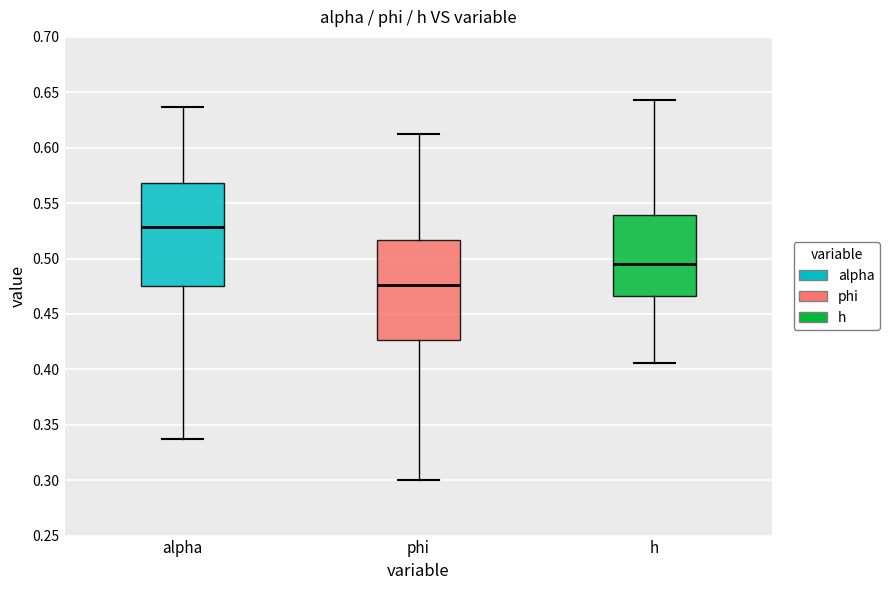

Reading left to right, read every box against the y-axis: the position of its median line, the range the box covers, and the ends of its whiskers. The values are not printed on the chart, so give them approximately, as read against the axis.

alpha: median 0.530, box 0.475 to 0.570, whiskers 0.335 to 0.635
phi: median 0.475, box 0.425 to 0.515, whiskers 0.300 to 0.610
h: median 0.495, box 0.465 to 0.540, whiskers 0.405 to 0.645